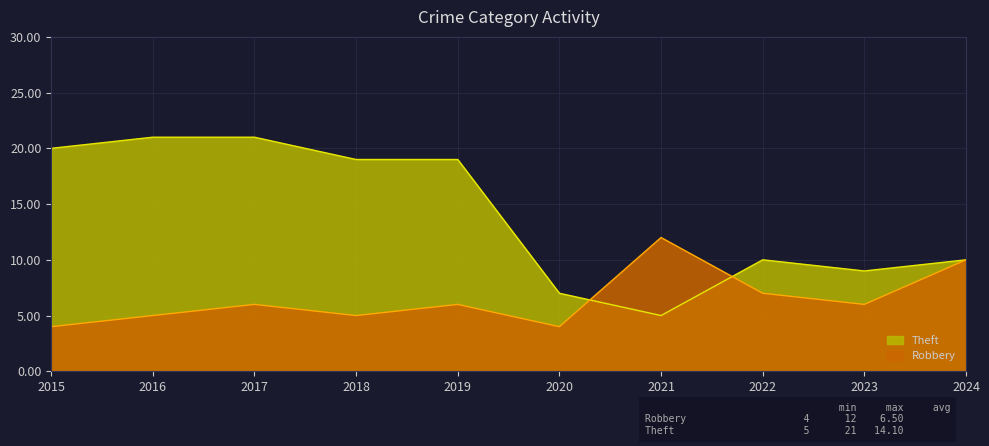

What is the value of the Robbery point at the 5th from the left?

6